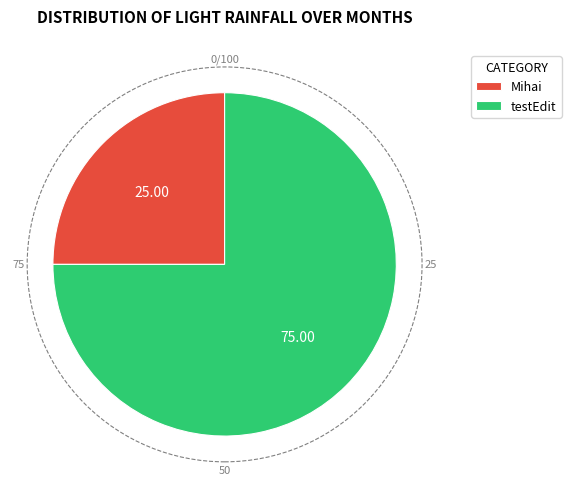

Rank the categories by value from highest to lowest.

testEdit, Mihai